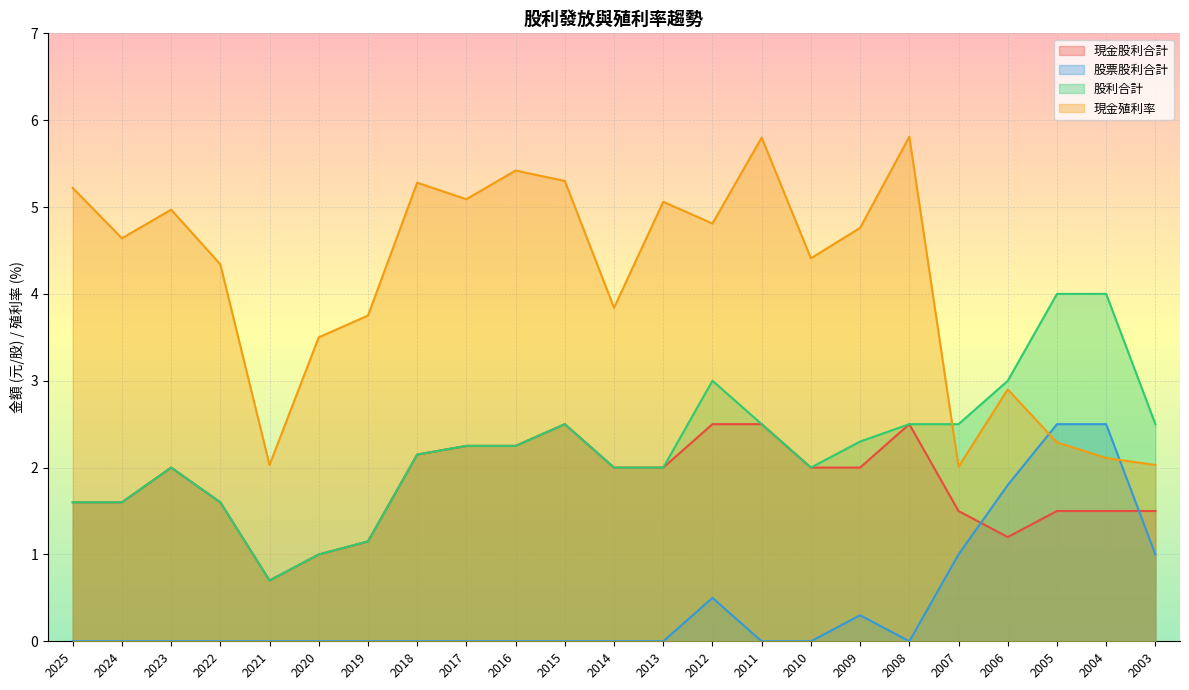

Is the value of 現金殖利率 at 2020 greater than the value of 現金股利合計 at 2009?

Yes